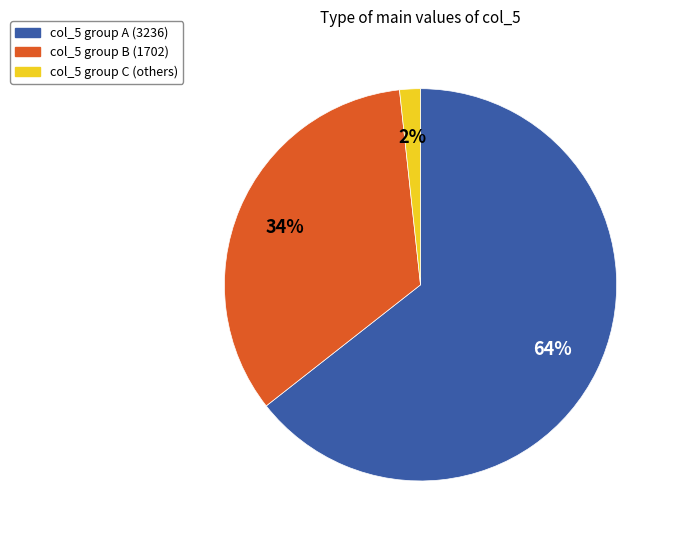

Is it true that col_5 group B (1702) is 40% of the pie?

False